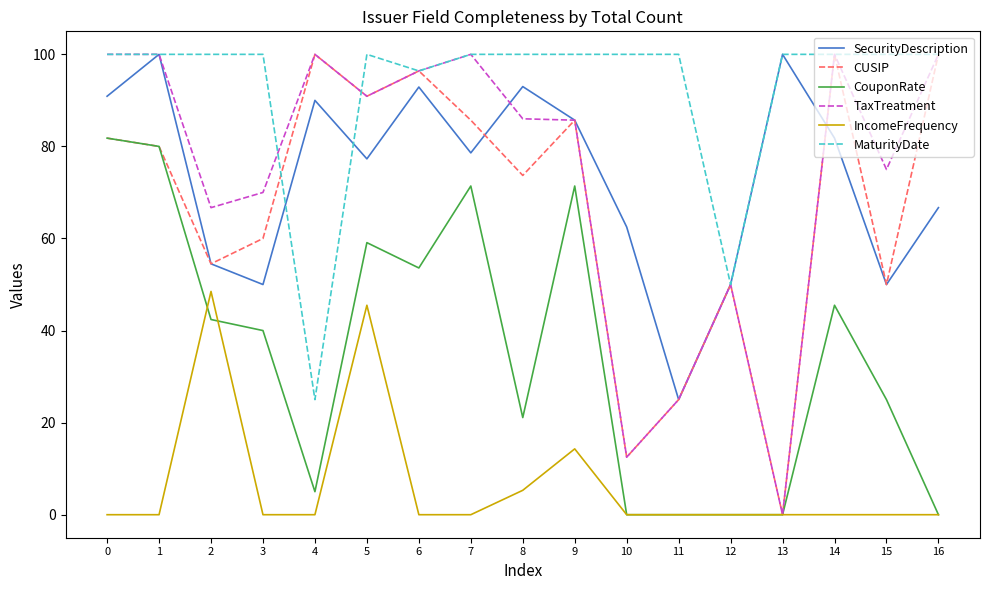

The value of CouponRate at 6 is 53.6. True or false?

True